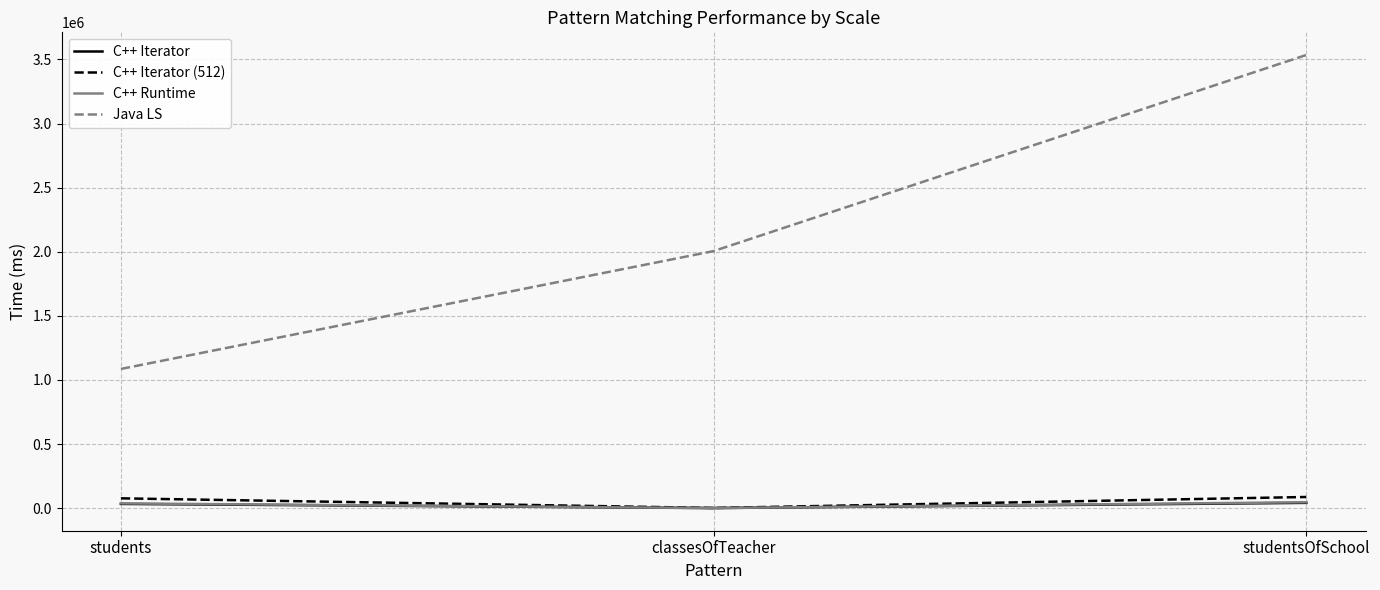

What is the minimum value for Java LS?

1085954